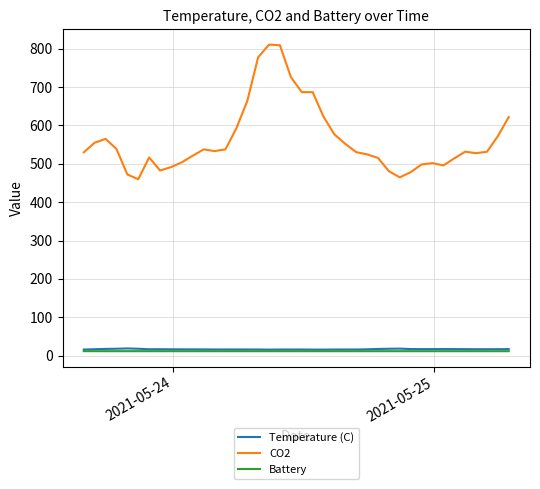

Which series has the largest total across all categories?

CO2